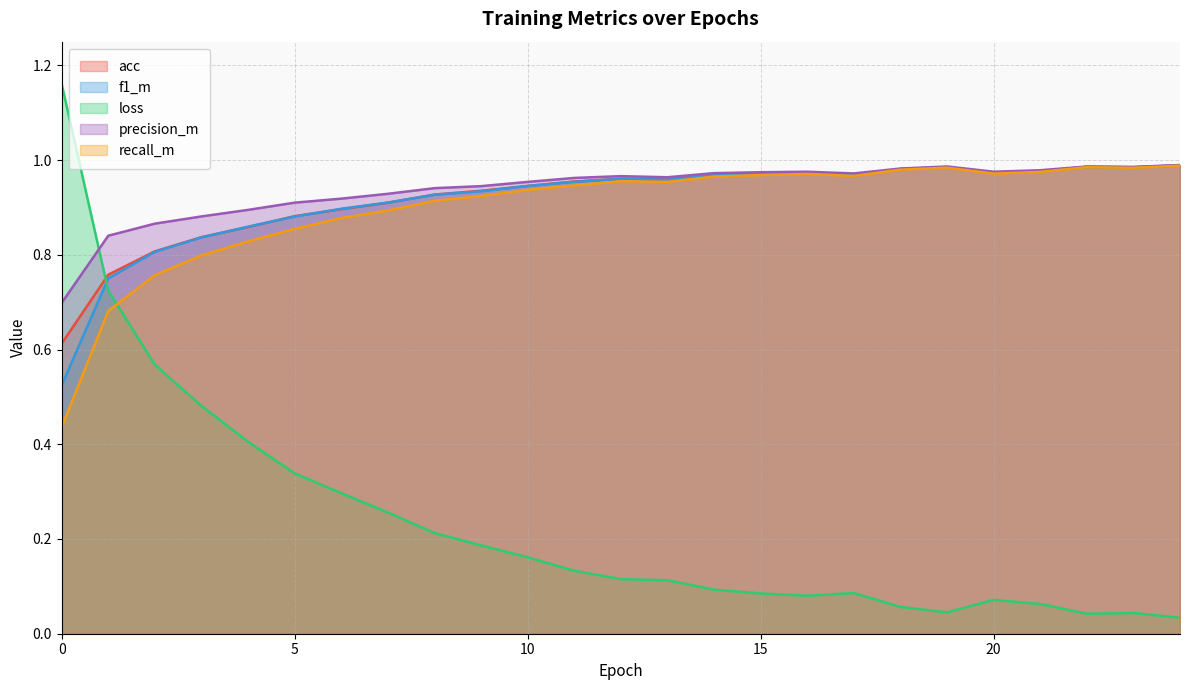

Does the chart display data point markers on the line(s)?

No